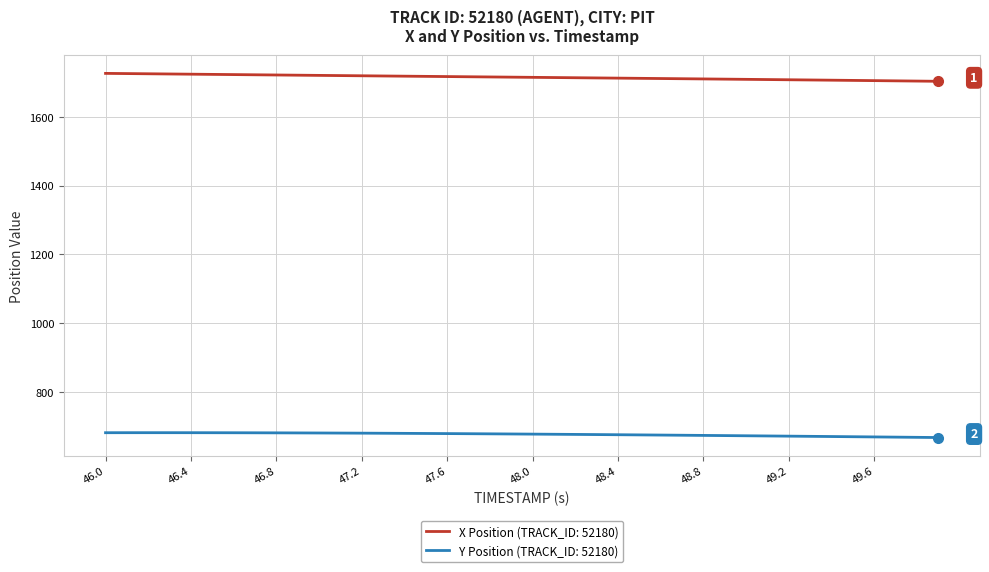

Rank the series by their maximum value, from highest to lowest.

X Position (TRACK_ID: 52180), Y Position (TRACK_ID: 52180)